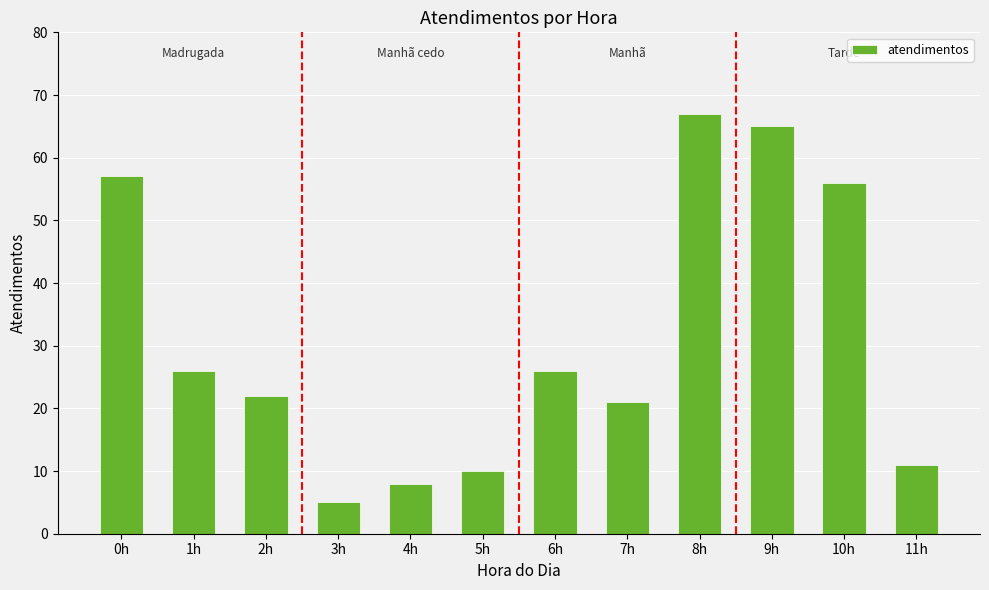

Reading left to right, what are all the values shown in this chart?

0h=57	1h=26	2h=22	3h=5	4h=8	5h=10	6h=26	7h=21	8h=67	9h=65	10h=56	11h=11